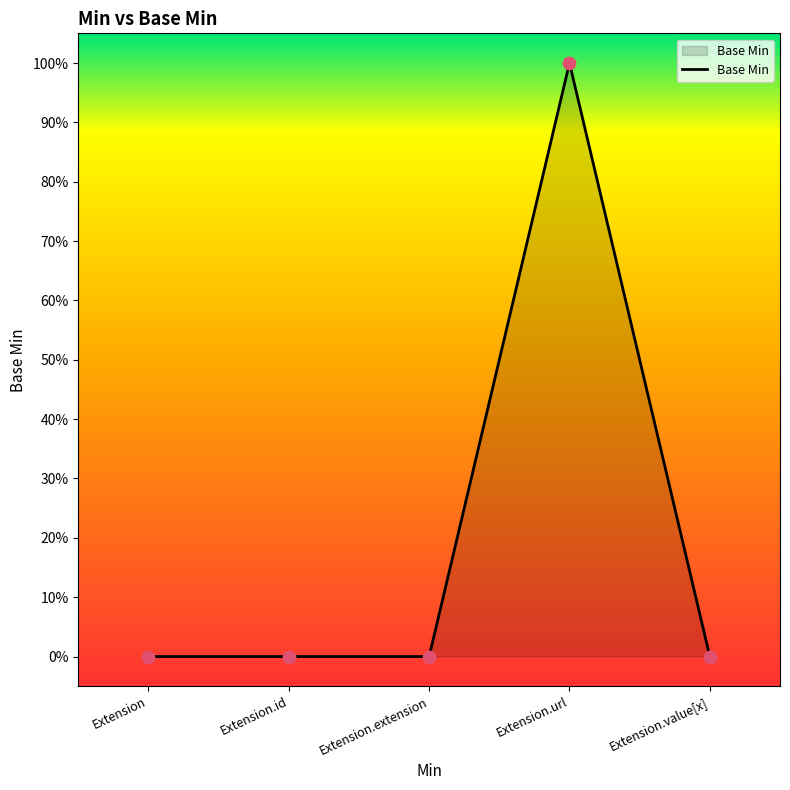

Which has a higher value, Extension.extension or Extension.value[x]?

Extension.extension